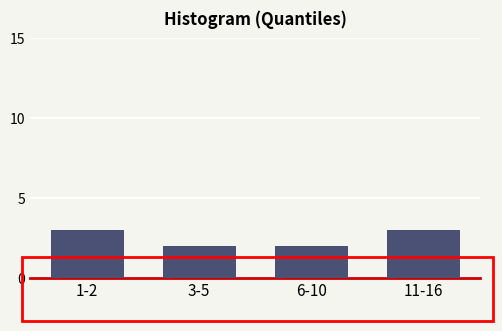

Reading right to left, what are all the values shown in this chart?

3	2	2	3